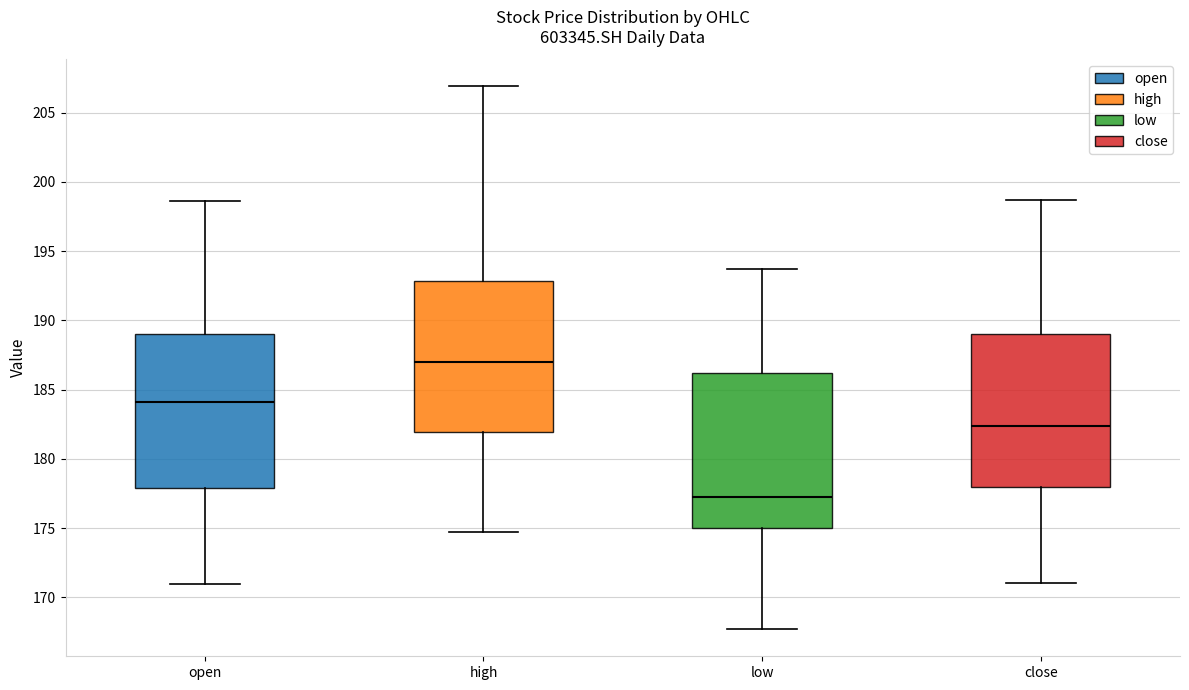

Reading left to right, transcribe this box plot: for each box, give where its median line is, the range the box spans, and where its two whiskers end, as read against the y-axis. The values are not printed on the chart, so give them approximately, as read against the axis.

open: median 184.0, box 178.0 to 189.0, whiskers 171.0 to 198.5
high: median 187.0, box 182.0 to 193.0, whiskers 174.5 to 207.0
low: median 177.0, box 175.0 to 186.0, whiskers 167.5 to 193.5
close: median 182.5, box 178.0 to 189.0, whiskers 171.0 to 198.5